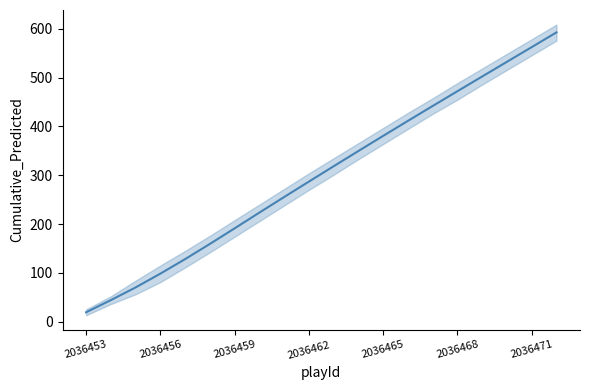

The chart shows a value of 255.4 at 8. True or false?

True